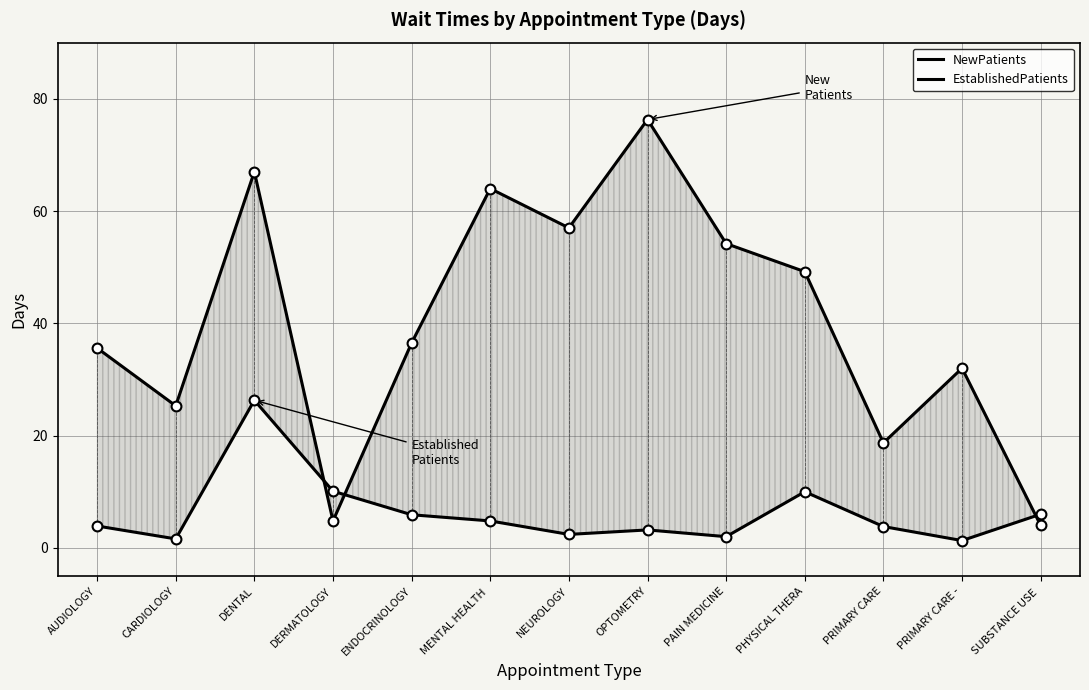

Which series reaches the minimum Y coordinate?

EstablishedPatients